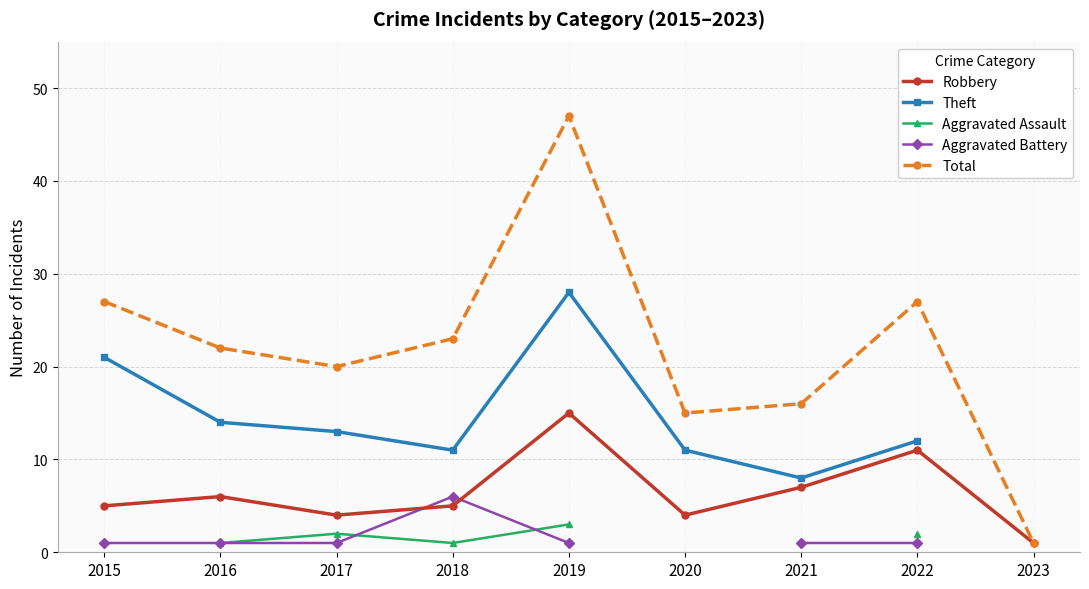

Does the chart display data point markers on the line(s)?

Yes